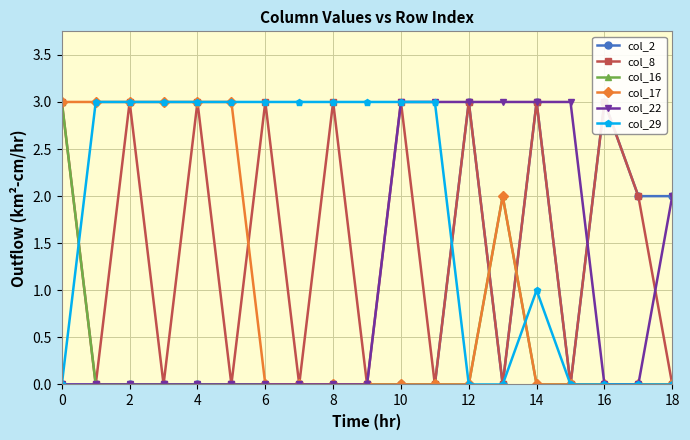

True or false: col_29 has more than 1 interior local peaks.

False